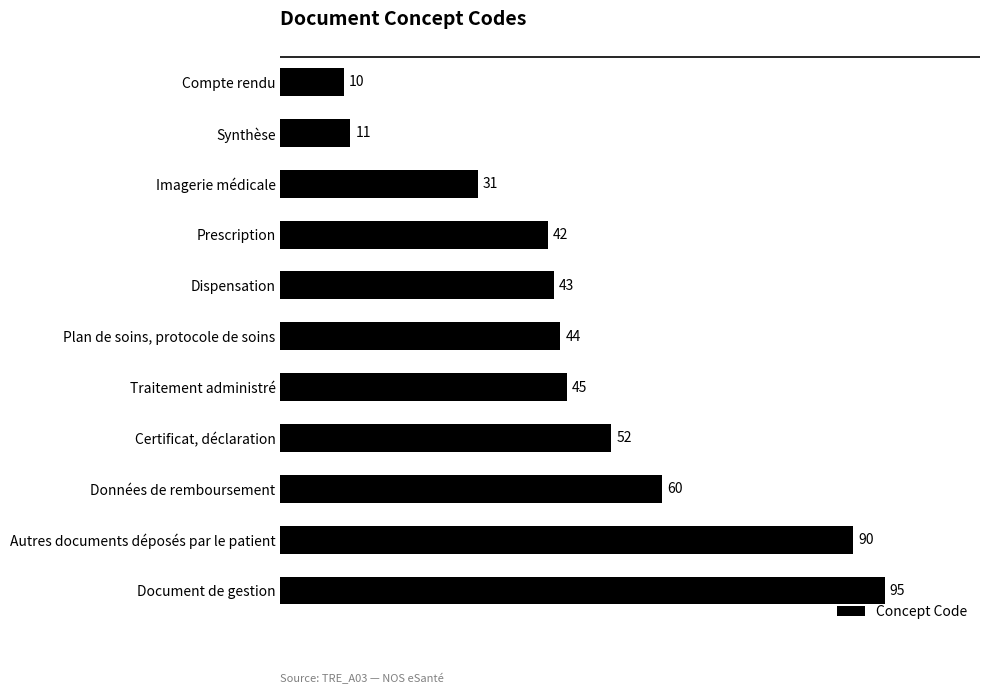

List the labels in order of value, largest first.

Document de gestion, Autres documents déposés par le patient, Données de remboursement, Certificat, déclaration, Traitement administré, Plan de soins, protocole de soins, Dispensation, Prescription, Imagerie médicale, Synthèse, Compte rendu